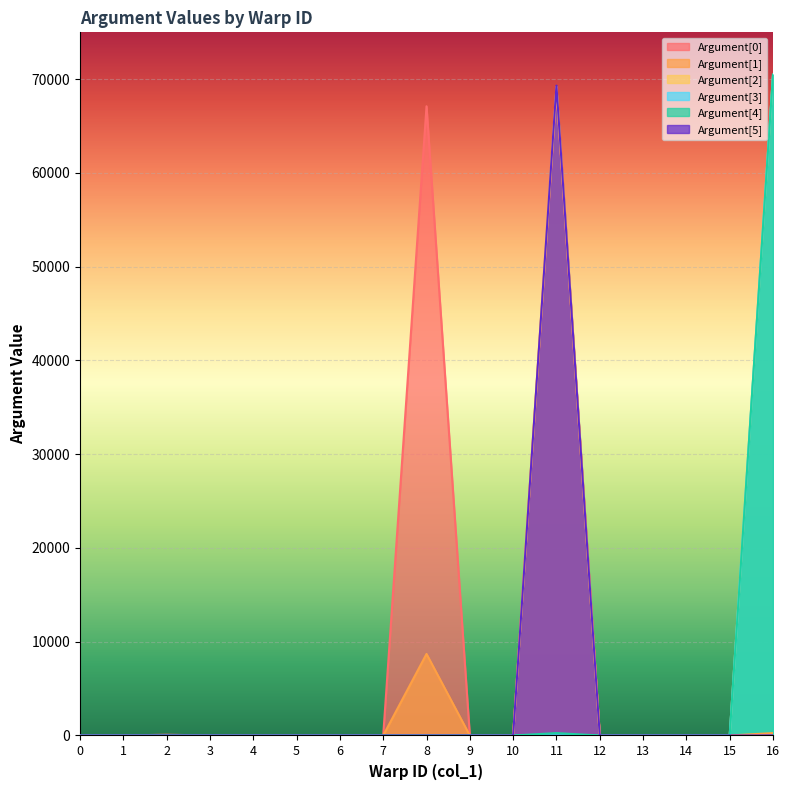

At how many categories does at least one series exceed 50044?

3